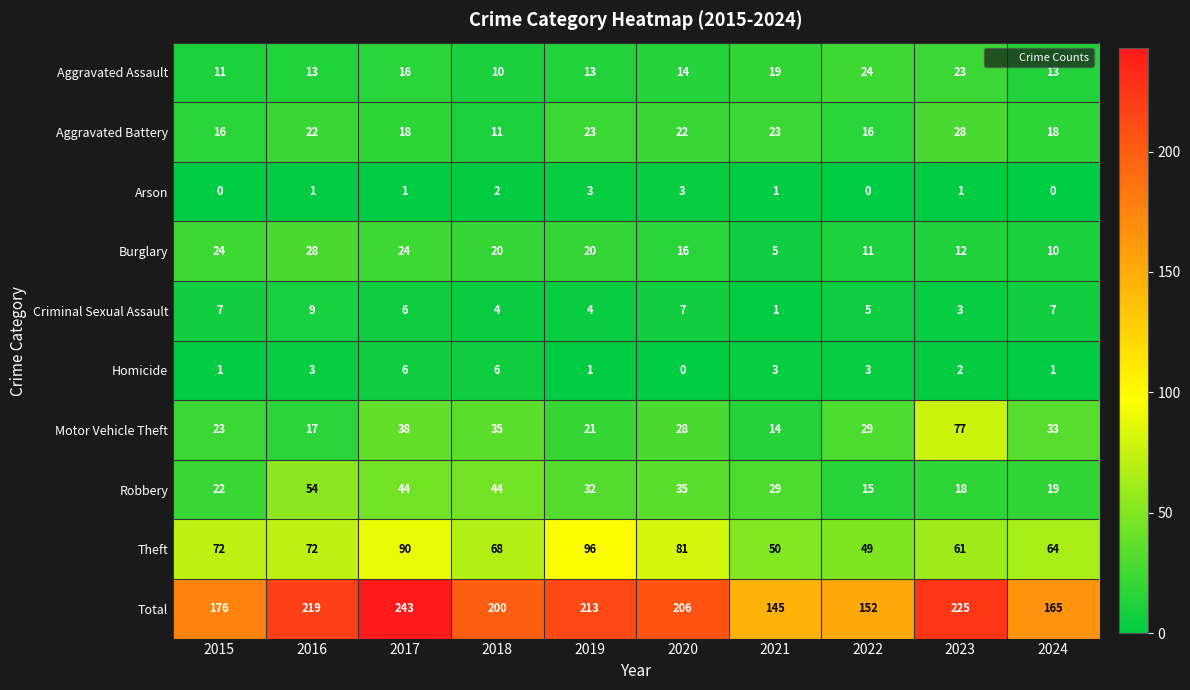

At 2016, list the series in order from smallest to largest.

Arson, Homicide, Criminal Sexual Assault, Aggravated Assault, Motor Vehicle Theft, Aggravated Battery, Burglary, Robbery, Theft, Total